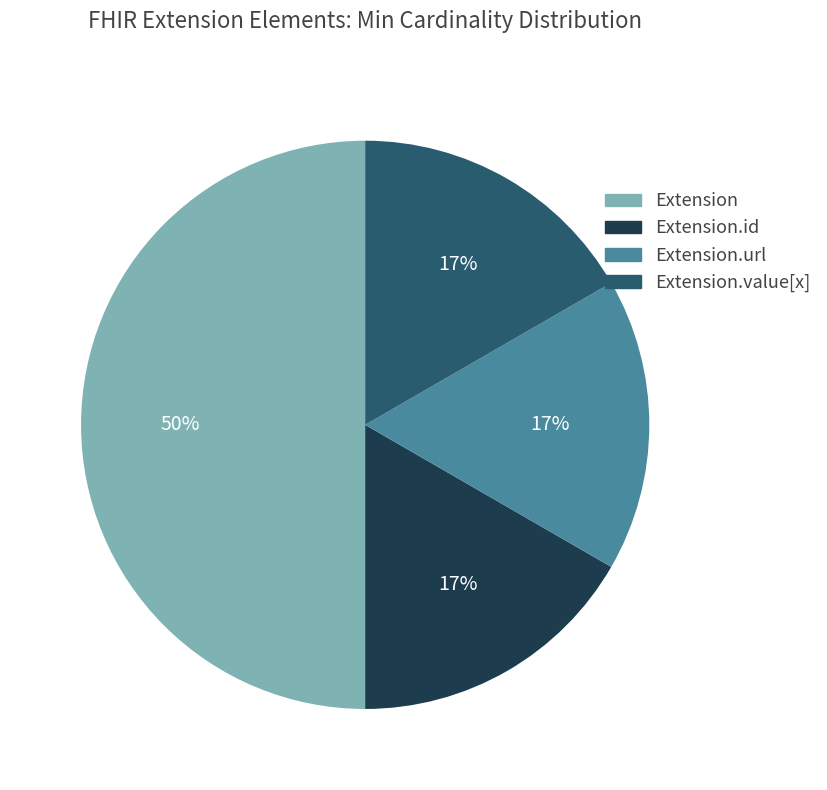

Do Extension and Extension.url together represent more than half of the pie?

Yes